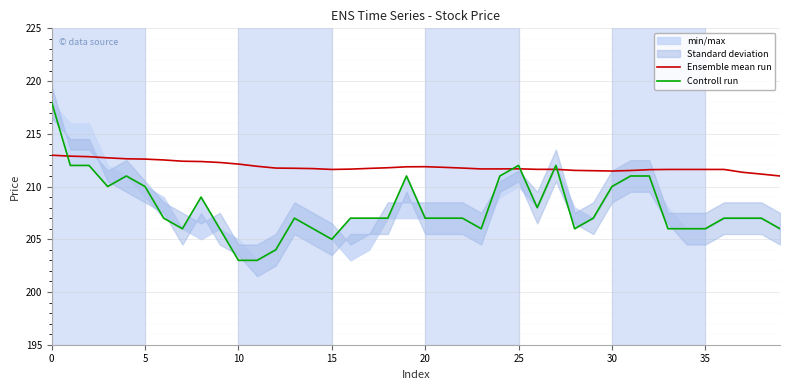

What is the sum of the Controll run values at 30 and 19?

421.0